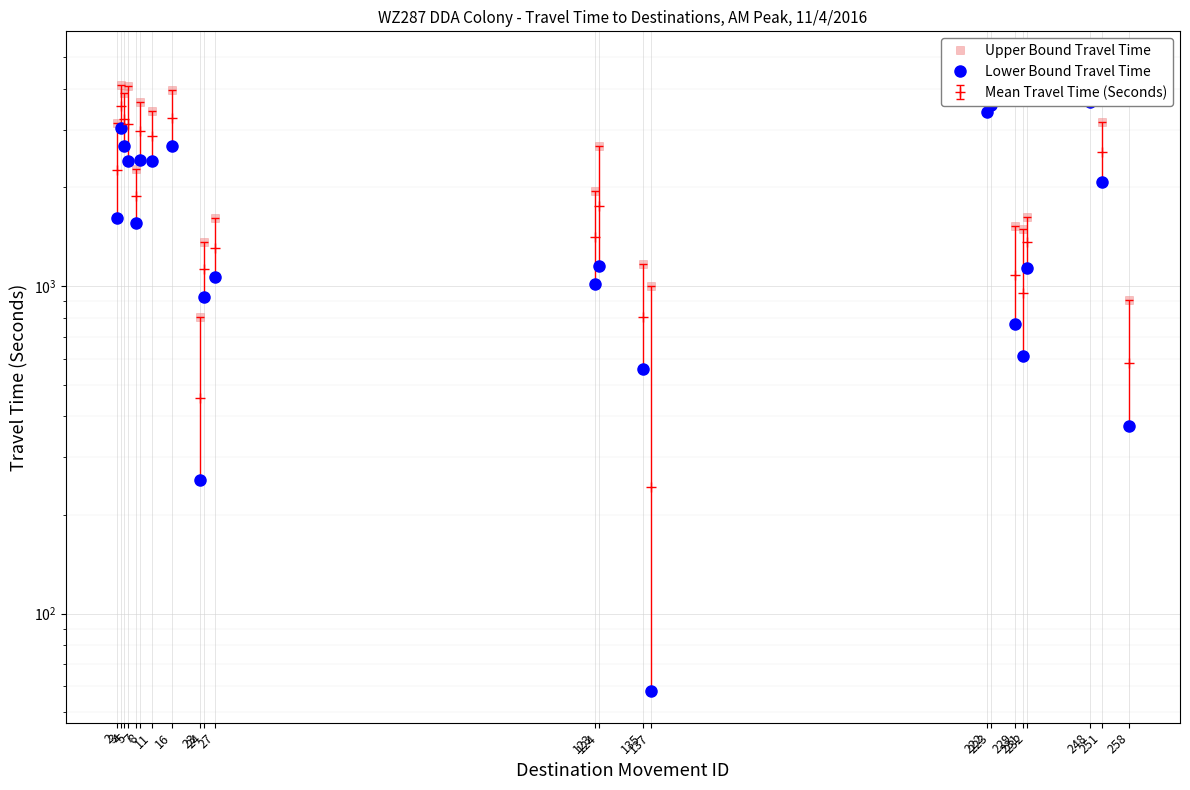

What is the greatest value displayed?

4804